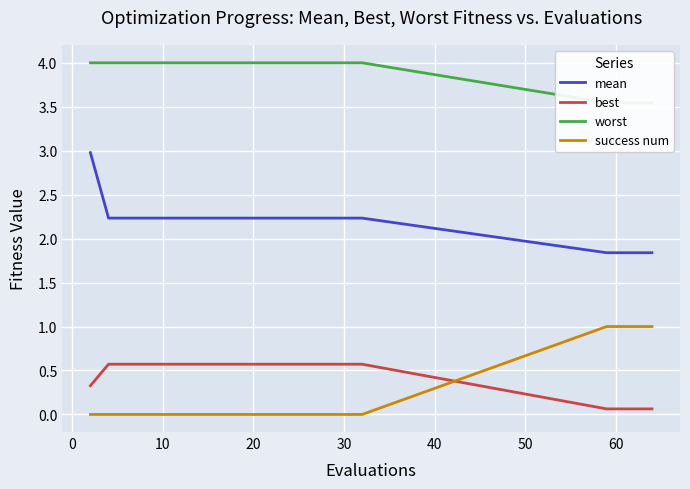

True or false: best and success num cross at least once.

True